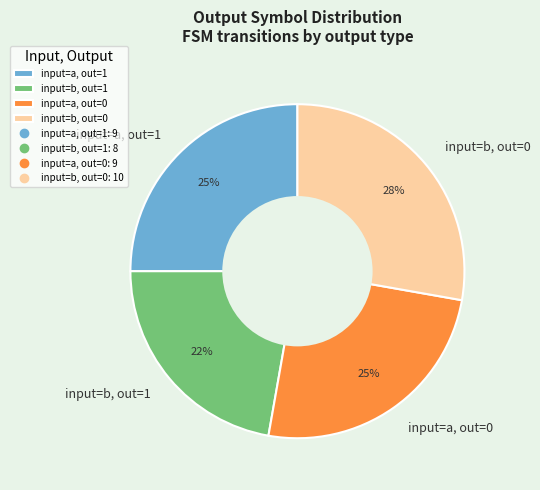

To the nearest percent, what percentage of the pie is input=a, out=1?

25%